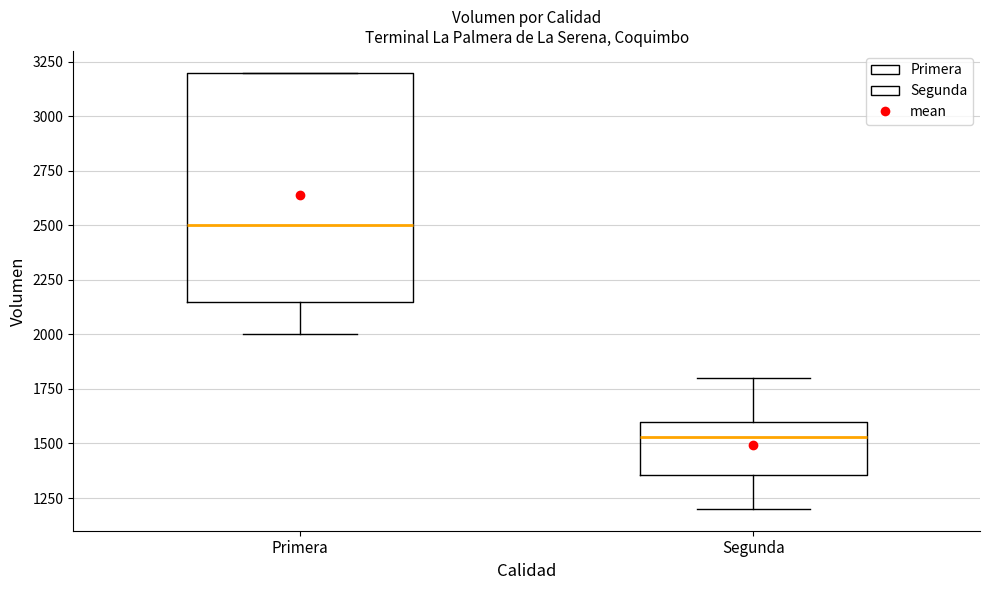

Which box is the tallest, from its lower edge to its upper edge?

Primera